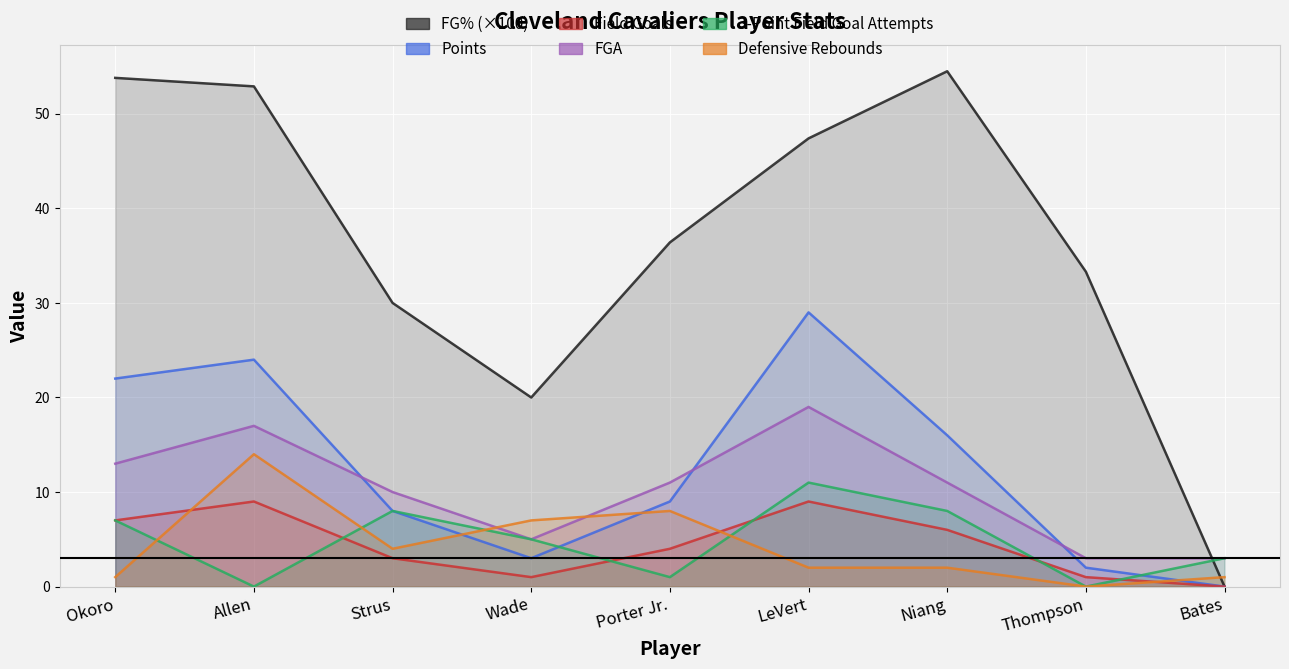

At which label does Defensive Rebounds first exceed 2?

Allen